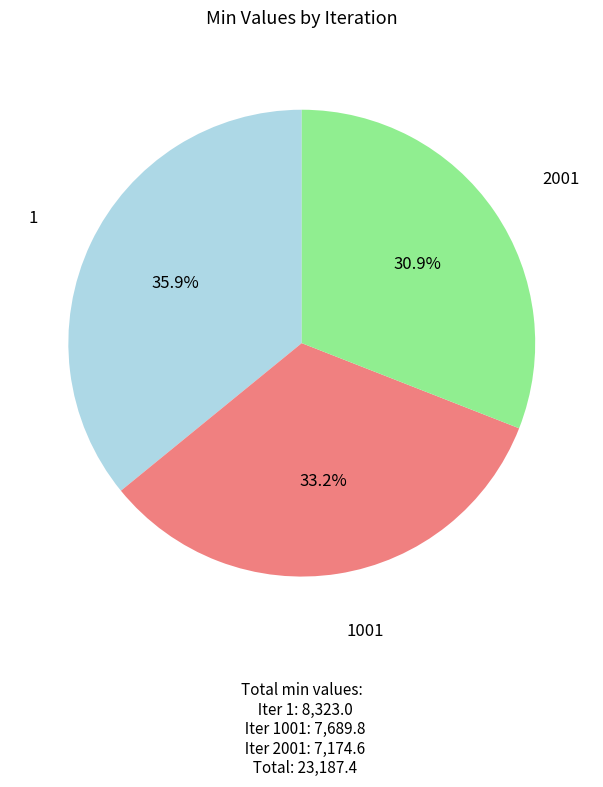

What is the ratio of the value at 2001 to the value at 1?

0.9